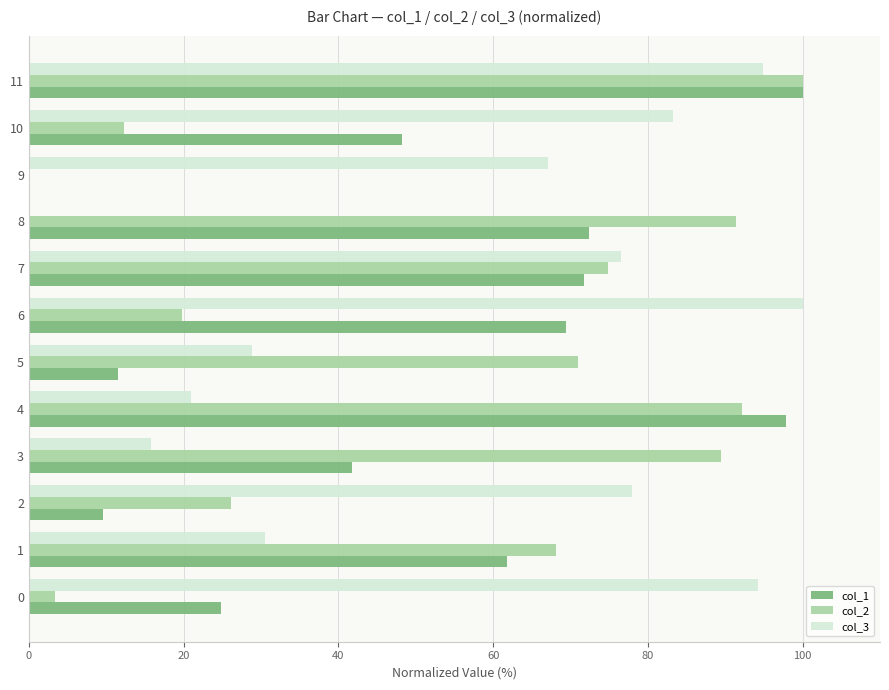

The col_2 series shows 3.4 at 0. True or false?

True